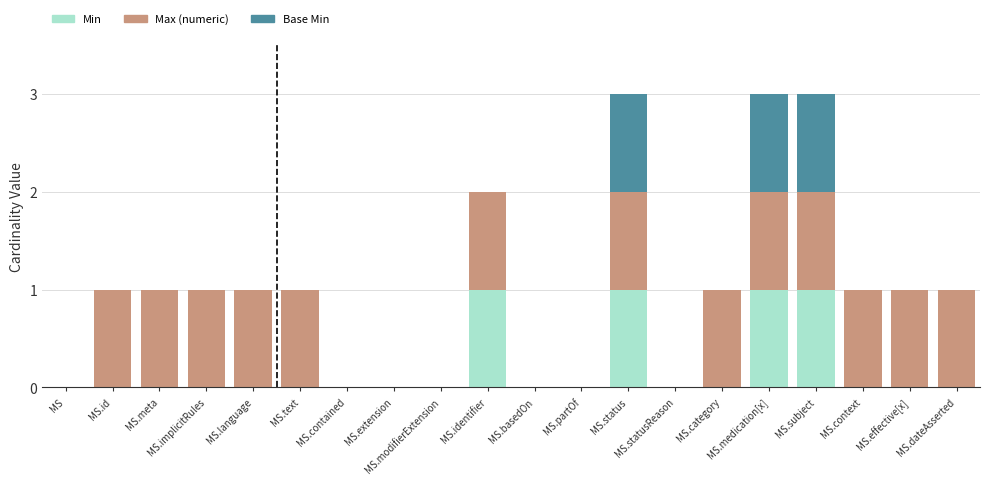

How many series are shown in this chart?

3